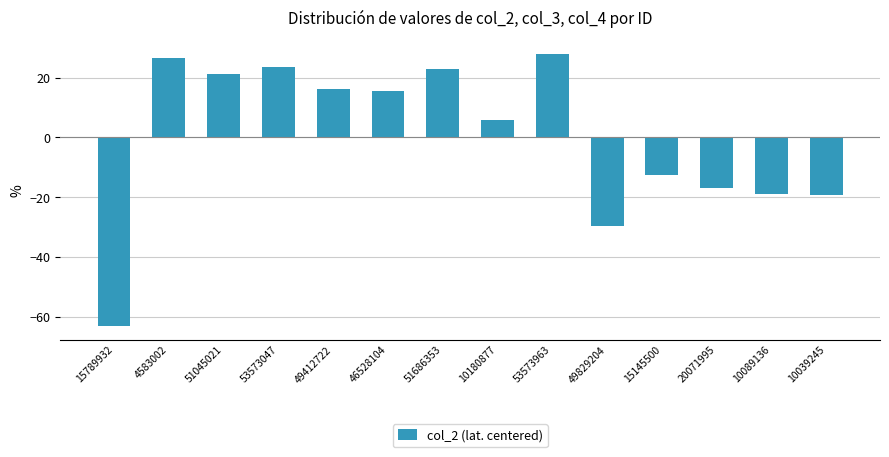

What is the value of the 13th bar from the left?

-19.1